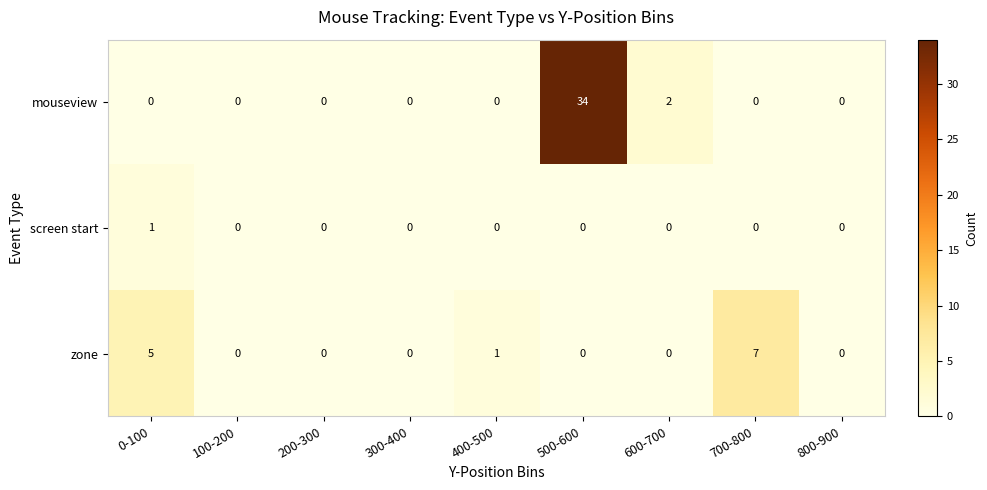

Rank the series by their maximum value, from lowest to highest.

screen start, zone, mouseview